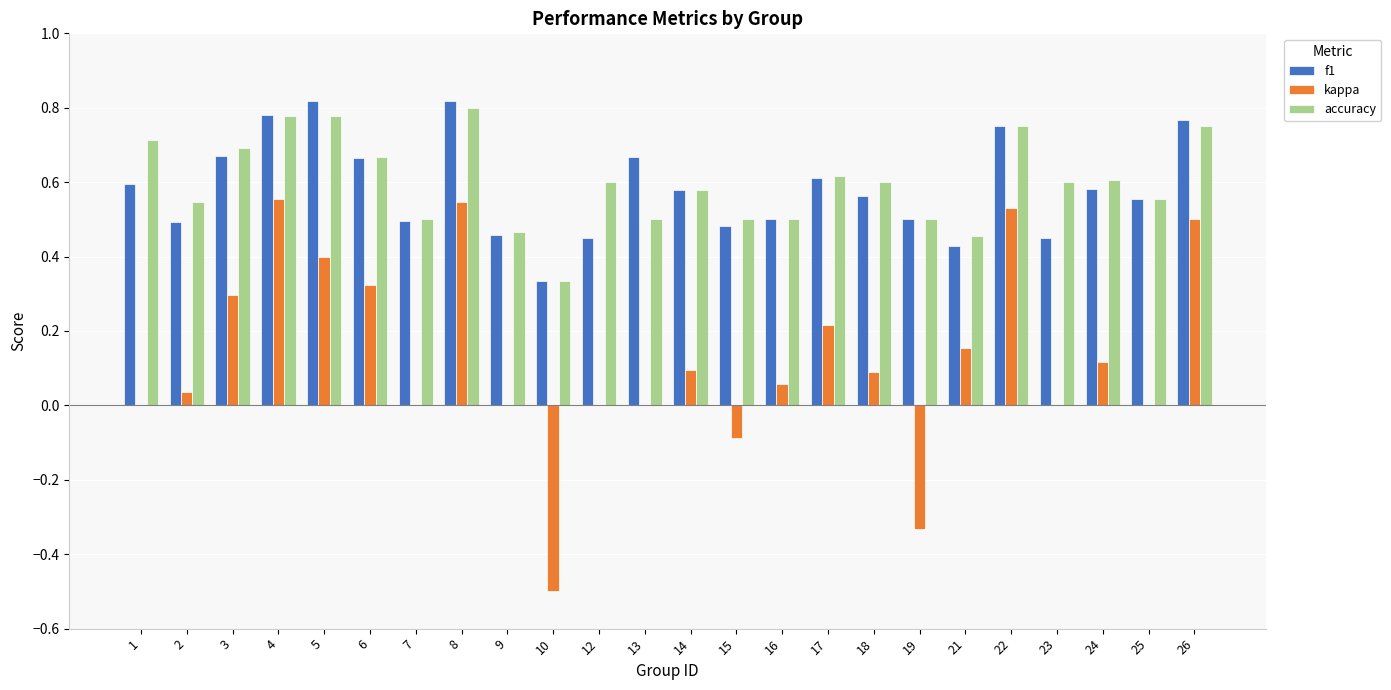

What is the sum of the f1 values at 22 and 7?

1.2